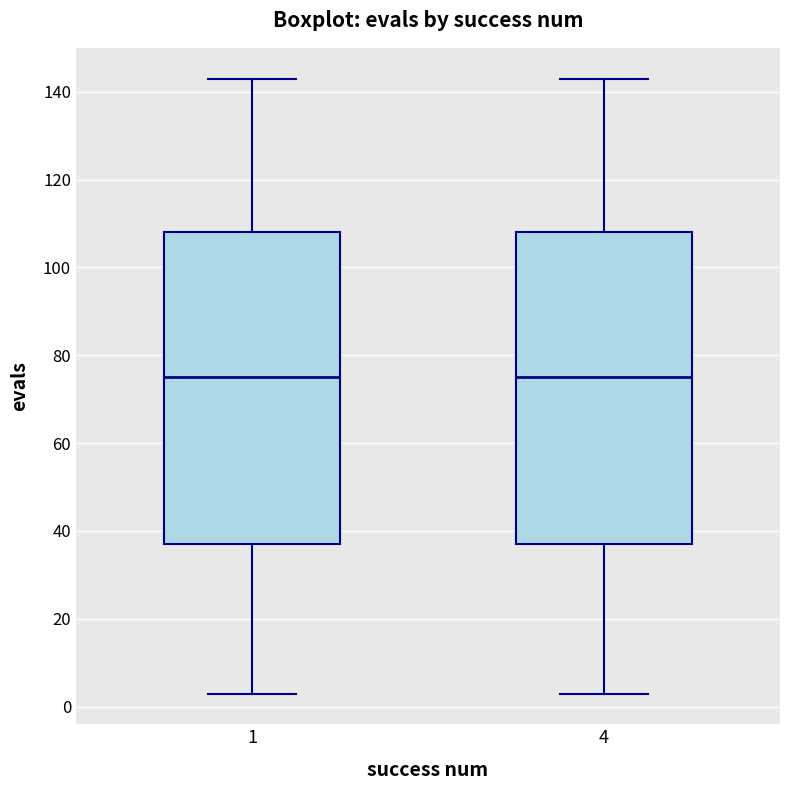

Reading left to right, transcribe this box plot: for each box, give where its median line is, the range the box spans, and where its two whiskers end, as read against the y-axis. The values are not printed on the chart, so give them approximately, as read against the axis.

1: median 76, box 38 to 108, whiskers 4 to 144
4: median 76, box 38 to 108, whiskers 4 to 144